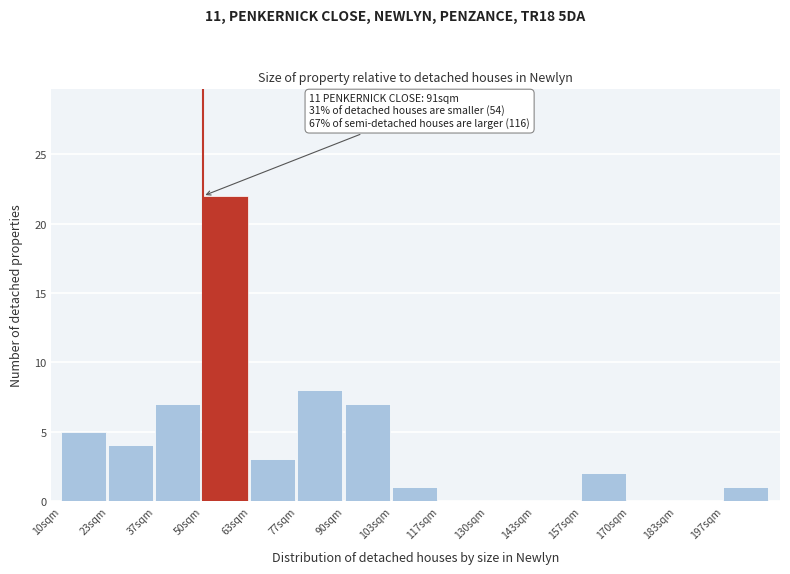

Reading right to left, extract all data points from this chart.

197sqm=1	183sqm=0	170sqm=0	157sqm=2	143sqm=0	130sqm=0	117sqm=0	103sqm=1	90sqm=7	77sqm=8	63sqm=3	50sqm=22	37sqm=7	23sqm=4	10sqm=5